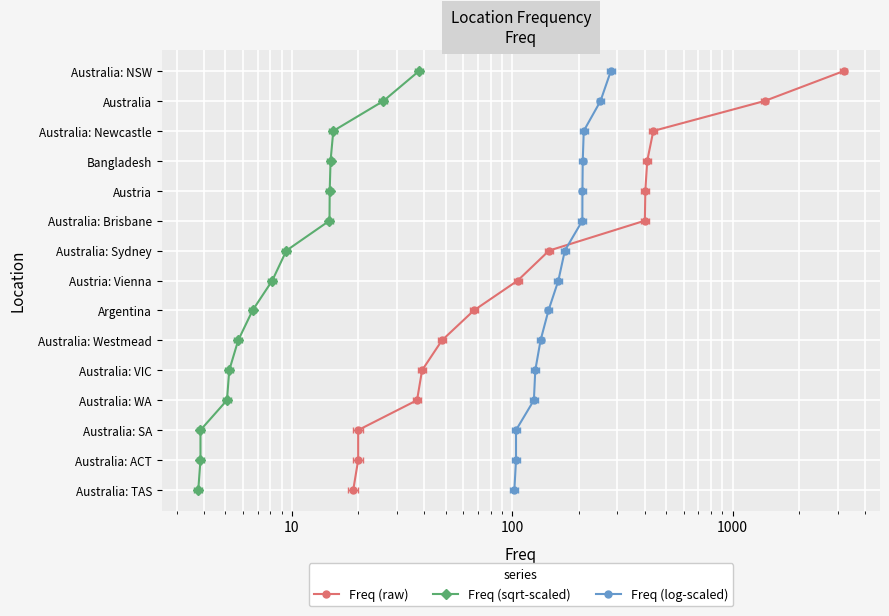

How many lines are shown in the chart?

3